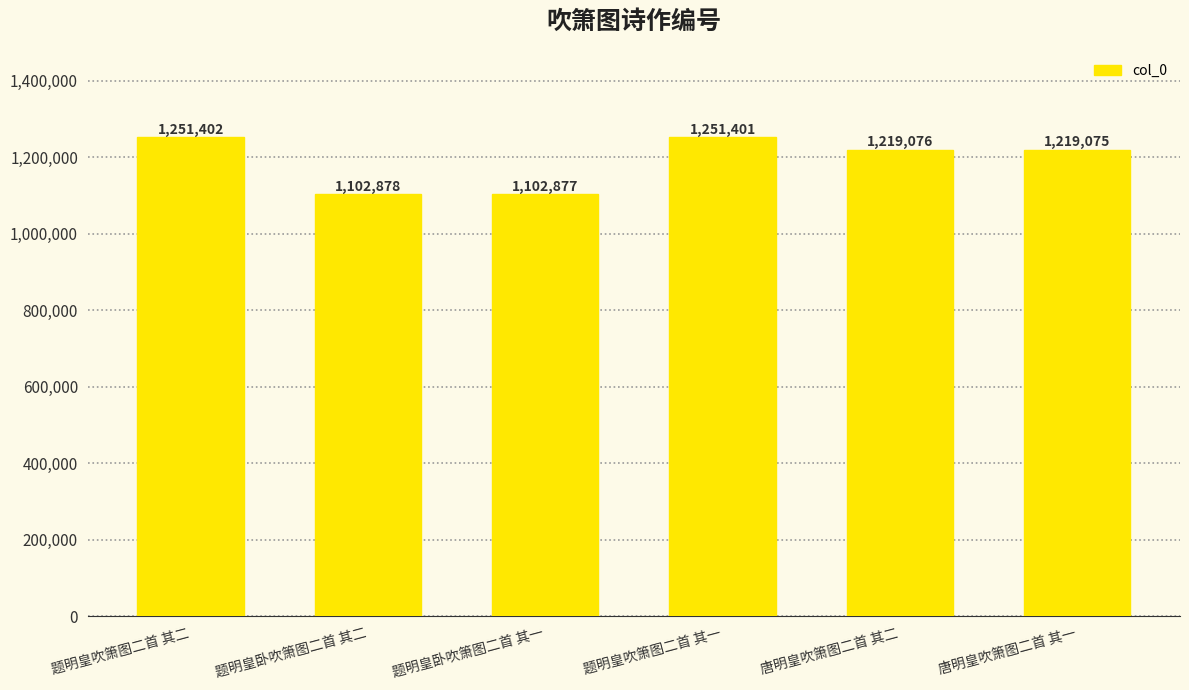

Reading left to right, what are all the values shown in this chart?

题明皇吹箫图二首 其二=1251402	题明皇卧吹箫图二首 其二=1102878	题明皇卧吹箫图二首 其一=1102877	题明皇吹箫图二首 其一=1251401	唐明皇吹箫图二首 其二=1219076	唐明皇吹箫图二首 其一=1219075